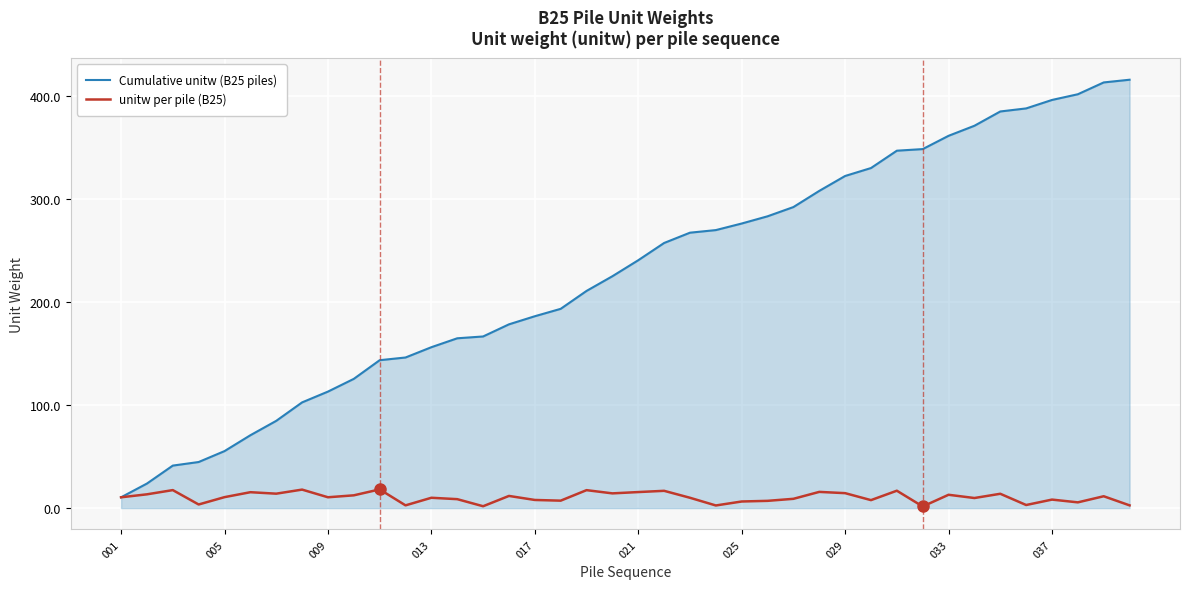

Which series has the largest range (max minus min)?

Cumulative unitw (B25 piles)